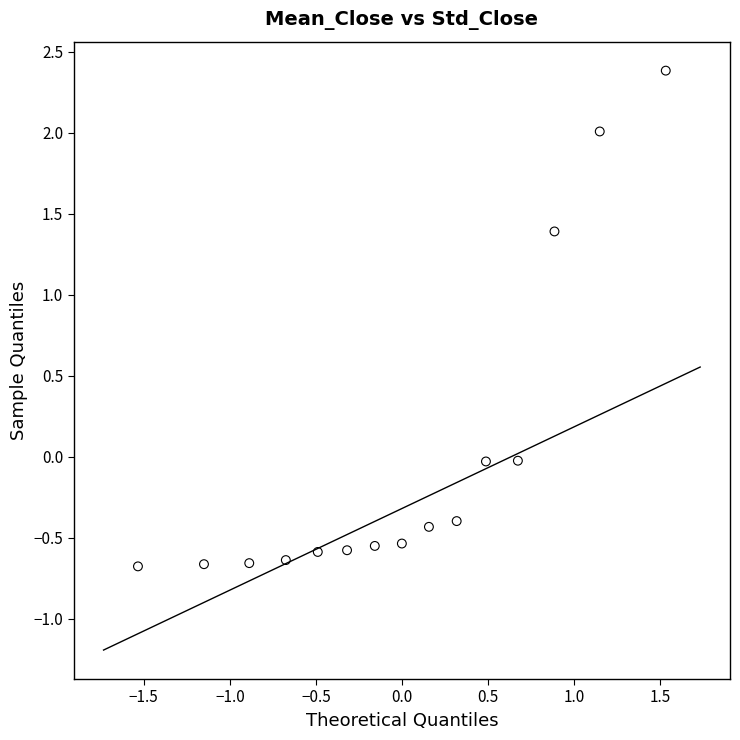

What is the range of Y values (max minus min)?

3.1